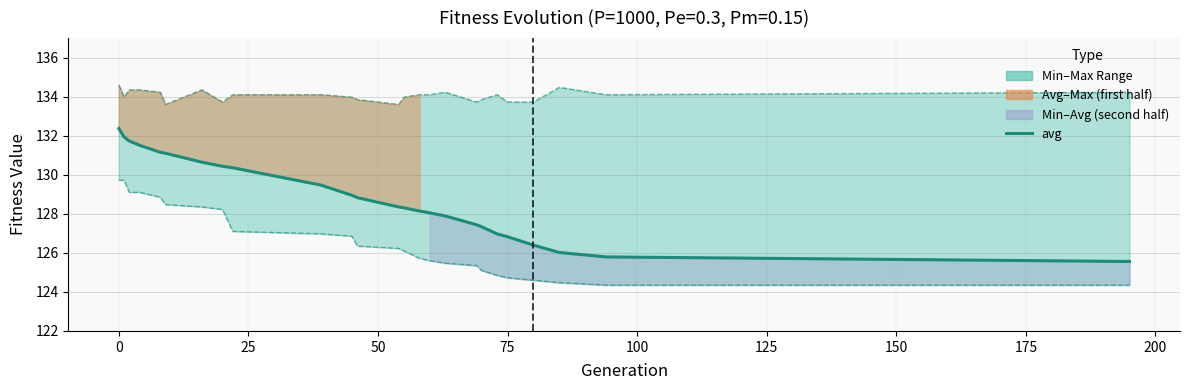

What position from the left is 125?

7